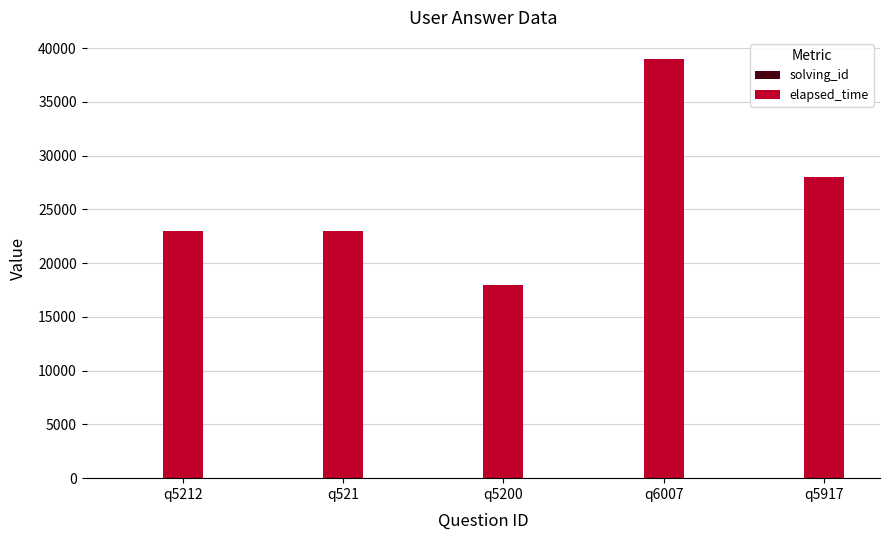

What is the sum of all elapsed_time values?

131000